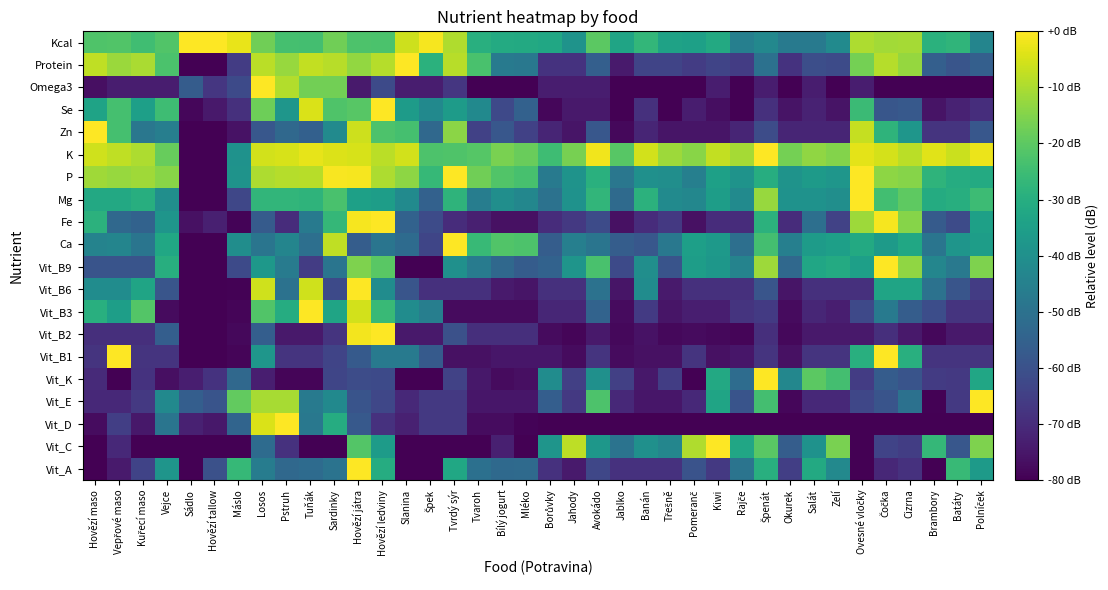

Reading right to left, transcribe all the data shown in this chart.

Vit_A: Polníček=-36.4	Batáty=-26.0	Brambory=-80.0	Cizrna=-68.6	Čočka=-71.0	Ovesné vločky=-80.0	Zelí=-42.2	Salát=-31.4	Okurek=-65.3	Špenát=-29.4	Rajče=-49.1	Kiwi=-66.8	Pomeranč=-59.6	Třešně=-68.6	Banán=-68.6	Jablko=-68.6	Avokádo=-62.9	Jahody=-74.3	Borůvky=-68.6	Mléko=-52.3	Bílý jogurt=-52.6	Tvaroh=-50.5	Tvrdý sýr=-32.3	Špek=-80.0	Slanina=-80.0	Hovězí ledviny=-30.4	Hovězí játra=0.0	Sardinky=-49.5	Tuňák=-52.0	Pstruh=-52.9	Losos=-46.5	Máslo=-26.3	Hovězí tallow=-60.3	Sádlo=-80.0	Vejce=-38.2	Kuřecí maso=-64.0	Vepřové maso=-74.3	Hovězí maso=-80.0
Vit_C: Polníček=-15.4	Batáty=-58.4	Brambory=-26.6	Cizrna=-65.3	Čočka=-63.9	Ovesné vločky=-80.0	Zelí=-16.1	Salát=-39.1	Okurek=-56.5	Špenát=-20.6	Rajče=-32.6	Kiwi=0.0	Pomeranč=-9.6	Třešně=-43.4	Banán=-40.0	Jablko=-49.6	Avokádo=-37.7	Jahody=-7.9	Borůvky=-38.2	Mléko=-80.0	Bílý jogurt=-72.9	Tvaroh=-80.0	Tvrdý sýr=-80.0	Špek=-80.0	Slanina=-80.0	Hovězí ledviny=-36.2	Hovězí játra=-21.3	Sardinky=-80.0	Tuňák=-80.0	Pstruh=-68.7	Losos=-52.0	Máslo=-80.0	Hovězí tallow=-80.0	Sádlo=-80.0	Vejce=-80.0	Kuřecí maso=-80.0	Vepřové maso=-70.6	Hovězí maso=-80.0
Vit_D: Polníček=-80.0	Batáty=-80.0	Brambory=-80.0	Cizrna=-80.0	Čočka=-80.0	Ovesné vločky=-80.0	Zelí=-80.0	Salát=-80.0	Okurek=-80.0	Špenát=-80.0	Rajče=-80.0	Kiwi=-80.0	Pomeranč=-80.0	Třešně=-80.0	Banán=-80.0	Jablko=-80.0	Avokádo=-80.0	Jahody=-80.0	Borůvky=-80.0	Mléko=-79.2	Bílý jogurt=-77.3	Tvaroh=-77.3	Tvrdý sýr=-66.8	Špek=-66.8	Slanina=-72.6	Hovězí ledviny=-68.6	Hovězí játra=-57.8	Sardinky=-30.5	Tuňák=-48.1	Pstruh=0.0	Losos=-4.5	Máslo=-54.2	Hovězí tallow=-74.9	Sádlo=-72.6	Vejce=-49.0	Kuřecí maso=-74.9	Vepřové maso=-65.0	Hovězí maso=-77.3
Vit_E: Polníček=0.0	Batáty=-66.6	Brambory=-79.5	Cizrna=-50.0	Čočka=-59.3	Ovesné vločky=-62.8	Zelí=-70.7	Salát=-70.7	Okurek=-78.5	Špenát=-24.0	Rajče=-59.3	Kiwi=-33.3	Pomeranč=-70.7	Třešně=-75.1	Banán=-75.1	Jablko=-70.7	Avokádo=-22.3	Jahody=-66.6	Borůvky=-56.0	Mléko=-75.1	Bílý jogurt=-75.1	Tvaroh=-75.1	Tvrdý sýr=-66.6	Špek=-66.6	Slanina=-70.7	Hovězí ledviny=-62.8	Hovězí játra=-59.3	Sardinky=-42.2	Tuňák=-47.3	Pstruh=-10.6	Losos=-10.6	Máslo=-19.1	Hovězí tallow=-59.3	Sádlo=-56.0	Vejce=-42.2	Kuřecí maso=-66.6	Vepřové maso=-70.7	Hovězí maso=-70.7
Vit_K: Polníček=-32.6	Batáty=-66.7	Brambory=-66.2	Cizrna=-59.2	Čočka=-56.8	Ovesné vločky=-65.8	Zelí=-23.8	Salát=-20.0	Okurek=-43.0	Špenát=0.0	Rajče=-51.7	Kiwi=-31.8	Pomeranč=-80.0	Třešně=-65.4	Banán=-74.8	Jablko=-64.9	Avokádo=-40.0	Jahody=-64.9	Borůvky=-41.0	Mléko=-76.6	Bílý jogurt=-77.6	Tvaroh=-74.8	Tvrdý sýr=-64.2	Špek=-80.0	Slanina=-80.0	Hovězí ledviny=-62.1	Hovězí játra=-61.4	Sardinky=-63.4	Tuňák=-78.8	Pstruh=-78.8	Losos=-73.1	Máslo=-53.1	Hovězí tallow=-68.1	Sádlo=-73.1	Vejce=-76.6	Kuřecí maso=-68.1	Vepřové maso=-80.0	Hovězí maso=-70.4
Vit_B1: Polníček=-68.1	Batáty=-68.1	Brambory=-68.1	Cizrna=-29.5	Čočka=0.0	Ovesné vločky=-29.5	Zelí=-68.1	Salát=-68.1	Okurek=-76.3	Špenát=-68.1	Rajče=-75.1	Kiwi=-76.3	Pomeranč=-68.1	Třešně=-76.3	Banán=-76.3	Jablko=-77.5	Avokádo=-68.1	Jahody=-77.5	Borůvky=-75.1	Mléko=-75.1	Bílý jogurt=-75.1	Tvaroh=-76.3	Tvrdý sýr=-76.3	Špek=-57.3	Slanina=-47.3	Hovězí ledviny=-47.3	Hovězí játra=-57.3	Sardinky=-63.7	Tuňák=-68.1	Pstruh=-68.1	Losos=-38.1	Máslo=-78.8	Hovězí tallow=-80.0	Sádlo=-80.0	Vejce=-68.1	Kuřecí maso=-68.1	Vepřové maso=0.0	Hovězí maso=-68.1
Vit_B2: Polníček=-74.4	Batáty=-74.4	Brambory=-78.3	Cizrna=-74.4	Čočka=-69.3	Ovesné vločky=-74.4	Zelí=-74.4	Salát=-74.4	Okurek=-78.3	Špenát=-69.3	Rajče=-78.8	Kiwi=-78.3	Pomeranč=-77.7	Třešně=-78.3	Banán=-76.0	Jablko=-78.3	Avokádo=-74.4	Jahody=-78.8	Borůvky=-77.7	Mléko=-69.3	Bílý jogurt=-69.3	Tvaroh=-69.3	Tvrdý sýr=-60.2	Špek=-74.4	Slanina=-74.4	Hovězí ledviny=0.0	Hovězí játra=-1.5	Sardinky=-67.8	Tuňák=-74.4	Pstruh=-74.4	Losos=-56.2	Máslo=-78.3	Hovězí tallow=-80.0	Sádlo=-80.0	Vejce=-56.2	Kuřecí maso=-69.3	Vepřové maso=-69.3	Hovězí maso=-69.3
Vit_B3: Polníček=-68.0	Batáty=-68.0	Brambory=-61.0	Cizrna=-56.6	Čočka=-47.2	Ovesné vločky=-62.3	Zelí=-73.3	Salát=-71.4	Okurek=-77.6	Špenát=-66.4	Rajče=-68.0	Kiwi=-73.3	Pomeranč=-73.3	Třešně=-75.3	Banán=-66.4	Jablko=-77.6	Avokádo=-54.6	Jahody=-71.4	Borůvky=-71.4	Mléko=-77.6	Bílý jogurt=-77.6	Tvaroh=-77.6	Tvrdý sýr=-77.6	Špek=-45.8	Slanina=-41.0	Hovězí ledviny=-25.9	Hovězí játra=-5.3	Sardinky=-33.3	Tuňák=0.0	Pstruh=-30.6	Losos=-21.9	Máslo=-79.0	Hovězí tallow=-80.0	Sádlo=-80.0	Vejce=-77.6	Kuřecí maso=-21.3	Vepřové maso=-35.0	Hovězí maso=-29.5
Vit_B6: Polníček=-65.9	Batáty=-59.0	Brambory=-49.7	Cizrna=-33.2	Čočka=-33.2	Ovesné vločky=-69.0	Zelí=-69.0	Salát=-69.0	Okurek=-75.5	Špenát=-59.0	Rajče=-69.0	Kiwi=-69.0	Pomeranč=-69.0	Třešně=-74.4	Banán=-41.2	Jablko=-75.5	Avokádo=-49.7	Jahody=-69.0	Borůvky=-69.0	Mléko=-75.5	Bílý jogurt=-74.4	Tvaroh=-69.0	Tvrdý sýr=-69.0	Špek=-69.0	Slanina=-59.0	Hovězí ledviny=-41.2	Hovězí játra=0.0	Sardinky=-61.9	Tuňák=-5.9	Pstruh=-49.7	Losos=-5.9	Máslo=-79.7	Hovězí tallow=-80.0	Sádlo=-80.0	Vejce=-59.0	Kuřecí maso=-33.2	Vepřové maso=-41.2	Hovězí maso=-41.2
Vit_B9: Polníček=-15.4	Batáty=-47.8	Brambory=-43.3	Cizrna=-13.2	Čočka=0.0	Ovesné vločky=-34.7	Zelí=-31.0	Salát=-32.5	Okurek=-53.1	Špenát=-11.7	Rajče=-44.1	Kiwi=-37.8	Pomeranč=-35.5	Třešně=-59.1	Banán=-40.5	Jablko=-62.0	Avokádo=-22.9	Jahody=-38.3	Borůvky=-54.8	Mléko=-56.8	Bílý jogurt=-53.1	Tvaroh=-46.8	Tvrdý sýr=-39.9	Špek=-80.0	Slanina=-80.0	Hovězí ledviny=-20.5	Hovězí játra=-15.4	Sardinky=-48.9	Tuňák=-65.8	Pstruh=-46.8	Losos=-37.3	Máslo=-62.0	Hovězí tallow=-80.0	Sádlo=-80.0	Vejce=-29.8	Kuřecí maso=-59.1	Vepřové maso=-59.1	Hovězí maso=-59.1
Ca: Polníček=-35.5	Batáty=-38.3	Brambory=-48.8	Cizrna=-32.5	Čočka=-36.4	Ovesné vločky=-31.3	Zelí=-34.9	Salát=-36.1	Okurek=-45.6	Špenát=-24.0	Rajče=-50.9	Kiwi=-36.8	Pomeranč=-34.9	Třešně=-47.9	Banán=-58.2	Jablko=-56.3	Avokádo=-48.8	Jahody=-45.6	Borůvky=-56.3	Mléko=-22.4	Bílý jogurt=-21.6	Tvaroh=-26.1	Tvrdý sýr=0.0	Špek=-63.2	Slanina=-52.0	Hovězí ledviny=-48.8	Hovězí játra=-56.3	Sardinky=-7.7	Tuňák=-50.9	Pstruh=-43.6	Losos=-48.8	Máslo=-40.9	Hovězí tallow=-80.0	Sádlo=-80.0	Vejce=-32.2	Kuřecí maso=-48.8	Vepřové maso=-43.6	Hovězí maso=-44.2
Fe: Polníček=-34.4	Batáty=-61.6	Brambory=-57.0	Cizrna=-14.6	Čočka=-1.0	Ovesné vločky=-11.8	Zelí=-64.1	Salát=-50.9	Okurek=-69.7	Špenát=-28.7	Rajče=-69.7	Kiwi=-69.7	Pomeranč=-76.3	Třešně=-66.8	Banán=-69.7	Jablko=-76.3	Avokádo=-61.6	Jahody=-66.8	Borůvky=-69.7	Mléko=-76.3	Bílý jogurt=-76.3	Tvaroh=-72.9	Tvrdý sýr=-69.7	Špek=-61.6	Slanina=-54.8	Hovězí ledviny=0.0	Hovězí játra=-1.0	Sardinky=-26.7	Tuňák=-47.4	Pstruh=-69.7	Losos=-57.0	Máslo=-79.2	Hovězí tallow=-72.9	Sádlo=-76.3	Vejce=-38.3	Kuřecí maso=-54.8	Vepřové maso=-52.8	Hovězí maso=-28.7
Mg: Polníček=-25.1	Batáty=-29.7	Brambory=-30.9	Cizrna=-19.9	Čočka=-24.3	Ovesné vločky=0.0	Zelí=-40.4	Salát=-39.3	Okurek=-39.3	Špenát=-12.3	Rajče=-41.6	Kiwi=-35.4	Pomeranč=-43.0	Třešně=-41.6	Banán=-28.6	Jablko=-52.3	Avokádo=-27.5	Jahody=-39.3	Borůvky=-50.0	Mléko=-43.0	Bílý jogurt=-40.4	Tvaroh=-46.1	Tvrdý sýr=-28.0	Špek=-55.2	Slanina=-41.6	Hovězí ledviny=-35.4	Hovězí játra=-34.5	Sardinky=-23.0	Tuňák=-28.0	Pstruh=-27.5	Losos=-27.5	Máslo=-63.0	Hovězí tallow=-80.0	Sádlo=-80.0	Vejce=-40.4	Kuřecí maso=-29.7	Vepřové maso=-31.6	Hovězí maso=-31.6
P: Polníček=-31.1	Batáty=-30.5	Brambory=-28.1	Cizrna=-14.5	Čočka=-13.6	Ovesné vločky=0.0	Zelí=-37.9	Salát=-36.5	Okurek=-38.9	Špenát=-30.0	Rajče=-38.9	Kiwi=-34.6	Pomeranč=-45.4	Třešně=-40.5	Banán=-39.9	Jablko=-48.3	Avokádo=-29.3	Jahody=-38.9	Borůvky=-47.2	Mléko=-23.2	Bílý jogurt=-21.7	Tvaroh=-17.2	Tvrdý sýr=-0.3	Špek=-26.5	Slanina=-13.7	Hovězí ledviny=-9.8	Hovězí játra=-1.2	Sardinky=-0.8	Tuňák=-8.6	Pstruh=-8.8	Losos=-9.9	Máslo=-38.9	Hovězí tallow=-80.0	Sádlo=-80.0	Vejce=-14.2	Kuřecí maso=-11.4	Vepřové maso=-12.4	Hovězí maso=-11.3
K: Polníček=-2.5	Batáty=-6.4	Brambory=-3.6	Cizrna=-8.2	Čočka=-5.2	Ovesné vločky=-3.3	Zelí=-15.0	Salát=-13.3	Okurek=-16.8	Špenát=0.0	Rajče=-10.8	Kiwi=-7.3	Pomeranč=-14.2	Třešně=-11.6	Banán=-5.6	Jablko=-20.8	Avokádo=-1.8	Jahody=-16.3	Borůvky=-24.9	Mléko=-18.2	Bílý jogurt=-16.1	Tvaroh=-21.1	Tvrdý sýr=-21.9	Špek=-22.3	Slanina=-5.4	Hovězí ledviny=-8.3	Hovězí játra=-4.8	Sardinky=-4.3	Tuňák=-2.9	Pstruh=-4.8	Losos=-5.4	Máslo=-39.3	Hovězí tallow=-80.0	Sádlo=-80.0	Vejce=-18.7	Kuřecí maso=-9.8	Vepřové maso=-7.7	Hovězí maso=-5.9
Zn: Polníček=-58.4	Batáty=-67.9	Brambory=-67.9	Cizrna=-37.9	Čočka=-28.0	Ovesné vločky=-7.0	Zelí=-71.6	Salát=-71.6	Okurek=-71.6	Špenát=-61.4	Rajče=-71.6	Kiwi=-75.6	Pomeranč=-75.6	Třešně=-75.6	Banán=-71.6	Jablko=-78.2	Avokádo=-58.4	Jahody=-75.6	Borůvky=-71.6	Mléko=-64.5	Bílý jogurt=-58.4	Tvaroh=-64.5	Tvrdý sýr=-14.0	Špek=-53.0	Slanina=-23.7	Hovězí ledviny=-22.4	Hovězí játra=-6.0	Sardinky=-41.7	Tuňák=-55.6	Pstruh=-53.0	Losos=-58.4	Máslo=-76.0	Hovězí tallow=-80.0	Sádlo=-80.0	Vejce=-45.9	Kuřecí maso=-48.1	Vepřové maso=-23.7	Hovězí maso=0.0
Se: Polníček=-69.7	Batáty=-72.4	Brambory=-75.8	Cizrna=-57.7	Čočka=-58.5	Ovesné vločky=-25.4	Zelí=-75.8	Salát=-72.4	Okurek=-75.8	Špenát=-68.9	Rajče=-80.0	Kiwi=-77.1	Pomeranč=-73.5	Třešně=-80.0	Banán=-68.9	Jablko=-80.0	Avokádo=-74.6	Jahody=-74.6	Borůvky=-78.5	Mléko=-55.1	Bílý jogurt=-62.3	Tvaroh=-41.9	Tvrdý sýr=-35.9	Špek=-41.9	Slanina=-35.9	Hovězí ledviny=0.0	Hovězí játra=-20.7	Sardinky=-22.2	Tuňák=-4.6	Pstruh=-38.0	Losos=-17.8	Máslo=-68.9	Hovězí tallow=-74.6	Sádlo=-78.5	Vejce=-24.8	Kuřecí maso=-34.7	Vepřové maso=-23.6	Hovězí maso=-33.5
Omega3: Polníček=-80.0	Batáty=-80.0	Brambory=-80.0	Cizrna=-80.0	Čočka=-80.0	Ovesné vločky=-73.4	Zelí=-80.0	Salát=-73.4	Okurek=-80.0	Špenát=-73.4	Rajče=-80.0	Kiwi=-73.4	Pomeranč=-80.0	Třešně=-80.0	Banán=-80.0	Jablko=-80.0	Avokádo=-73.4	Jahody=-73.4	Borůvky=-73.4	Mléko=-80.0	Bílý jogurt=-80.0	Tvaroh=-80.0	Tvrdý sýr=-67.5	Špek=-73.4	Slanina=-73.4	Hovězí ledviny=-62.0	Hovězí játra=-74.1	Sardinky=-17.0	Tuňák=-17.0	Pstruh=-9.2	Losos=0.0	Máslo=-62.0	Hovězí tallow=-67.5	Sádlo=-56.9	Vejce=-73.4	Kuřecí maso=-73.4	Vepřové maso=-73.4	Hovězí maso=-76.6
Protein: Polníček=-55.9	Batáty=-59.0	Brambory=-55.9	Cizrna=-12.7	Čočka=-8.9	Ovesné vločky=-16.7	Zelí=-61.7	Salát=-60.8	Okurek=-68.4	Špenát=-50.2	Rajče=-65.9	Kiwi=-63.7	Pomeranč=-65.9	Třešně=-63.7	Banán=-63.7	Jablko=-74.2	Avokádo=-55.9	Jahody=-68.4	Borůvky=-68.4	Mléko=-48.0	Bílý jogurt=-47.0	Tvaroh=-23.1	Tvrdý sýr=-8.6	Špek=-28.9	Slanina=0.0	Hovězí ledviny=-8.8	Hovězí játra=-12.8	Sardinky=-8.6	Tuňák=-7.3	Pstruh=-12.4	Losos=-8.2	Máslo=-65.9	Hovězí tallow=-80.0	Sádlo=-80.0	Vejce=-22.8	Kuřecí maso=-10.2	Vepřové maso=-12.0	Hovězí maso=-7.6
Kcal: Polníček=-43.7	Batáty=-27.5	Brambory=-28.8	Cizrna=-10.6	Čočka=-11.0	Ovesné vločky=-9.9	Zelí=-41.7	Salát=-47.4	Okurek=-47.4	Špenát=-42.6	Rajče=-45.4	Kiwi=-31.5	Pomeranč=-34.5	Třešně=-33.8	Banán=-27.1	Jablko=-33.3	Avokádo=-20.3	Jahody=-38.9	Borůvky=-32.3	Mléko=-31.5	Bílý jogurt=-31.1	Tvaroh=-29.6	Tvrdý sýr=-9.5	Špek=-1.1	Slanina=-6.0	Hovězí ledviny=-22.6	Hovězí játra=-22.3	Sardinky=-17.2	Tuňák=-24.0	Pstruh=-23.7	Losos=-17.2	Máslo=-2.7	Hovězí tallow=0.0	Sádlo=0.0	Vejce=-21.6	Kuřecí maso=-24.6	Vepřové maso=-21.6	Hovězí maso=-22.1